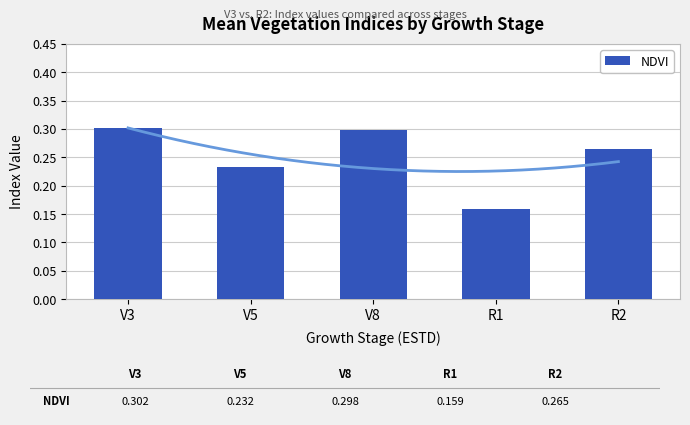

Does the chart contain any negative values?

No